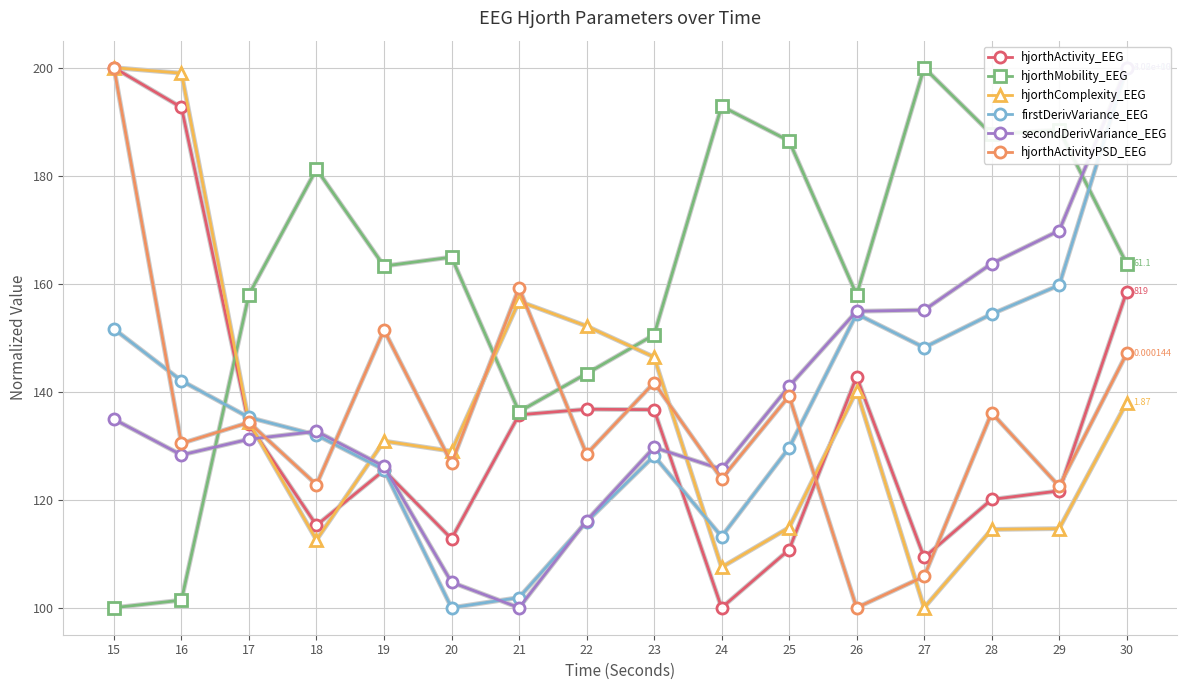

At which label does hjorthActivity_EEG reach its peak?

15